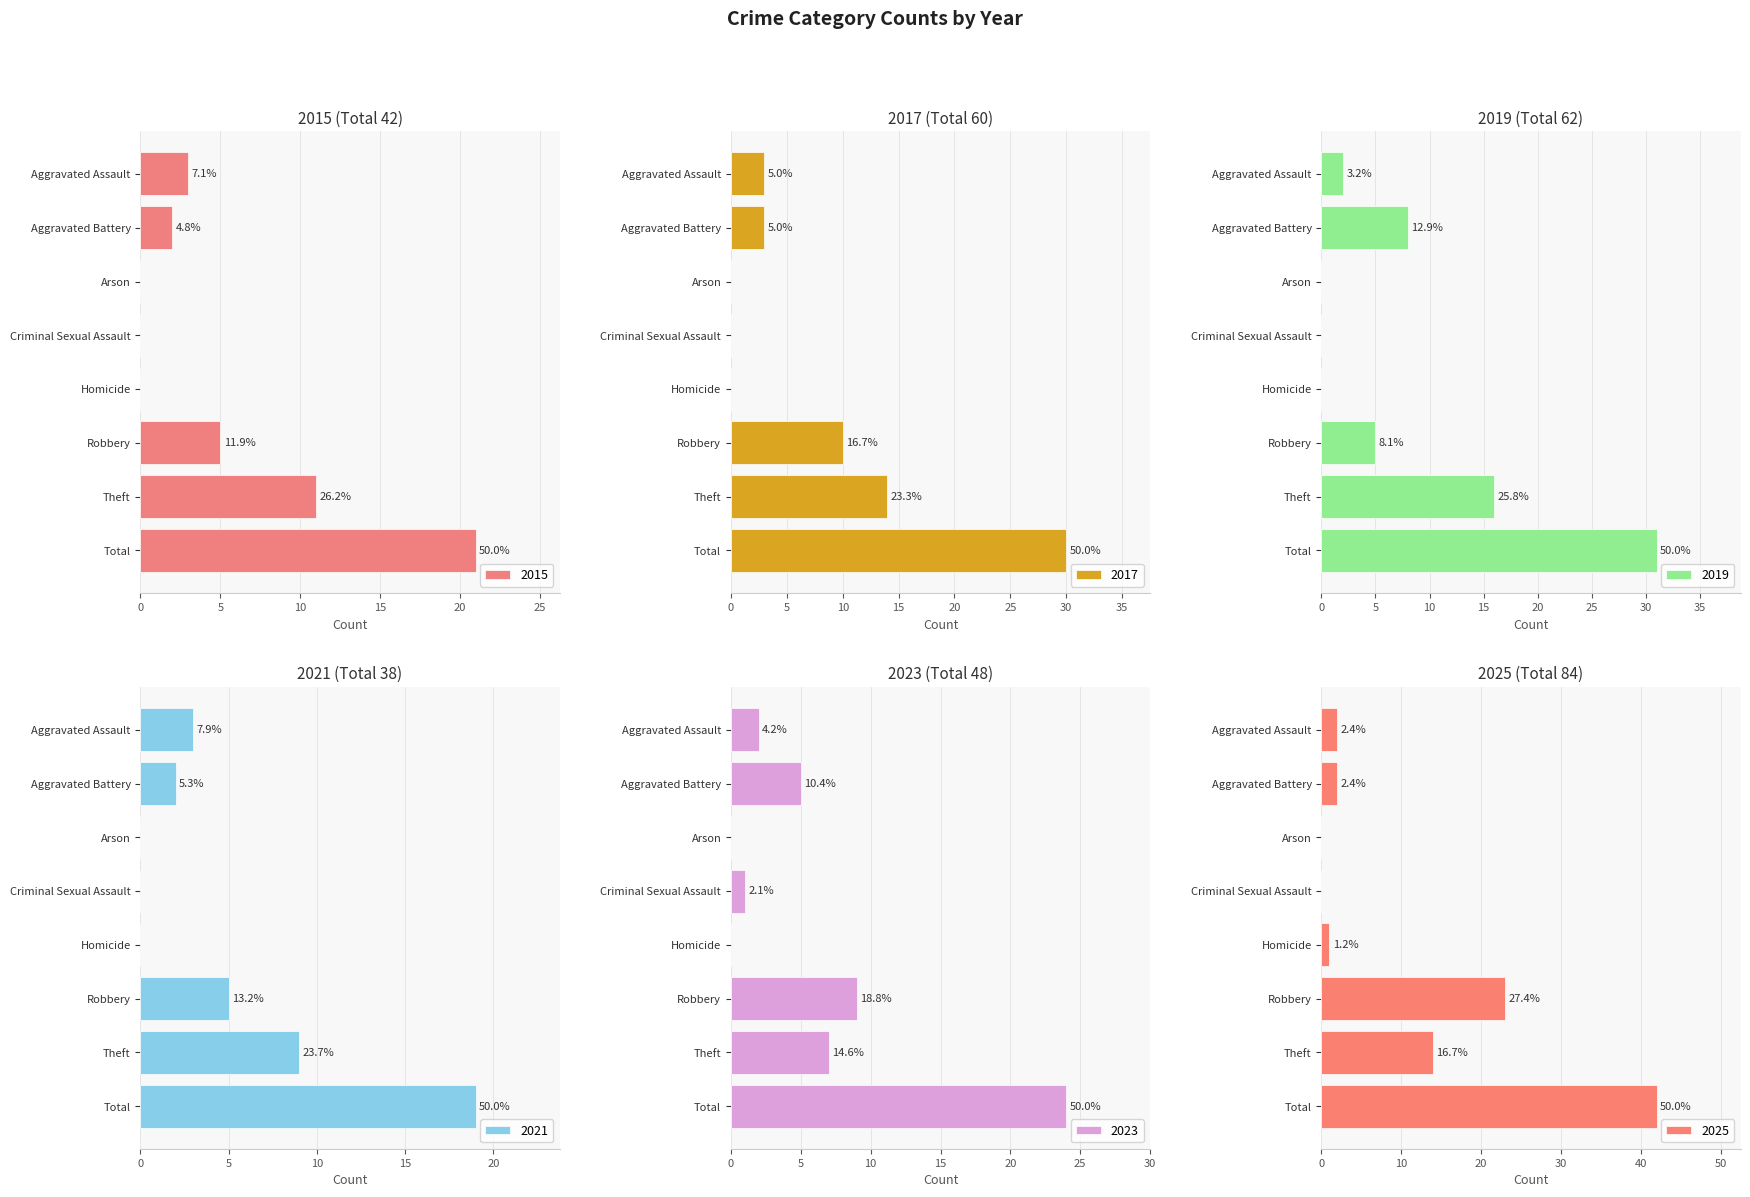

Where does the 2025 series first go above 2?

Robbery